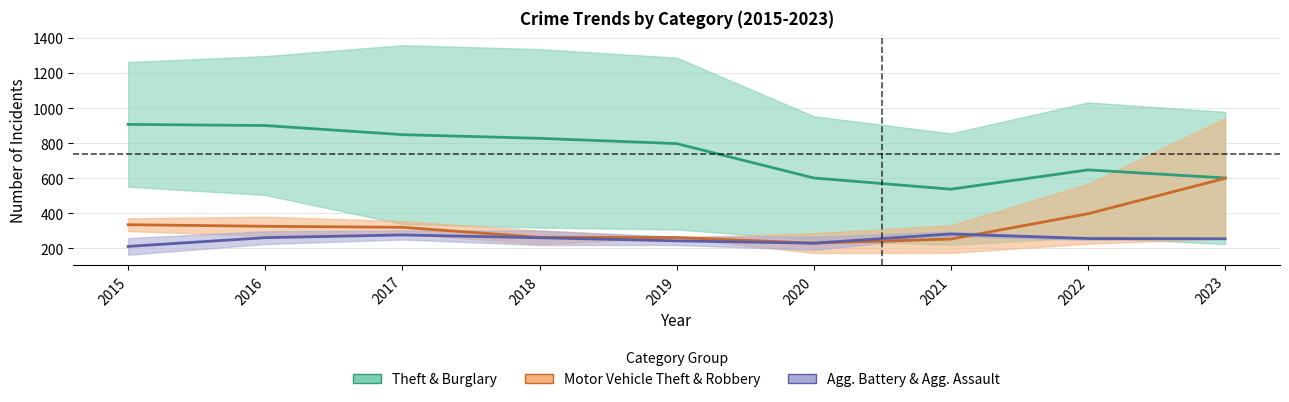

What is the difference between the second highest and minimum values in the Theft & Burglary series?

363.0